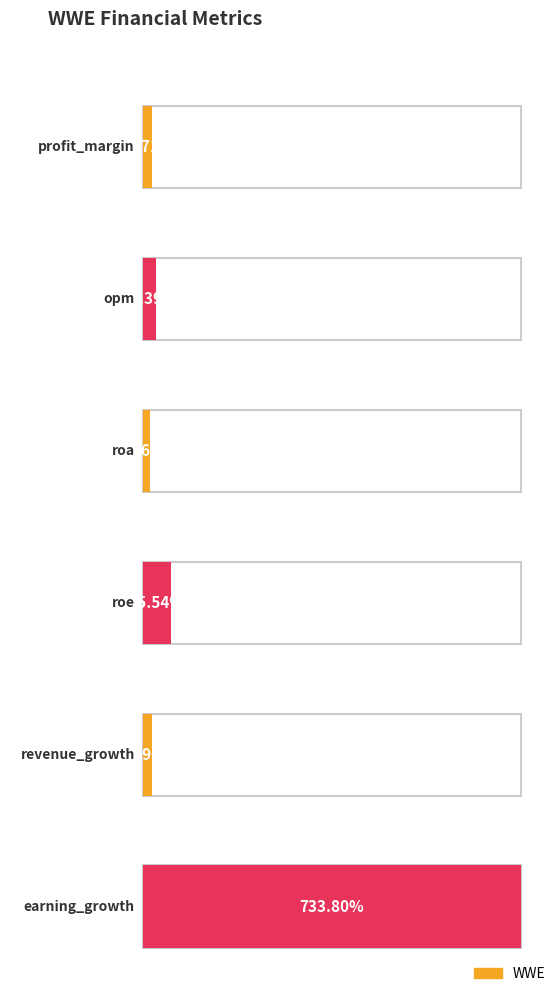

How many values exceed 26?

3